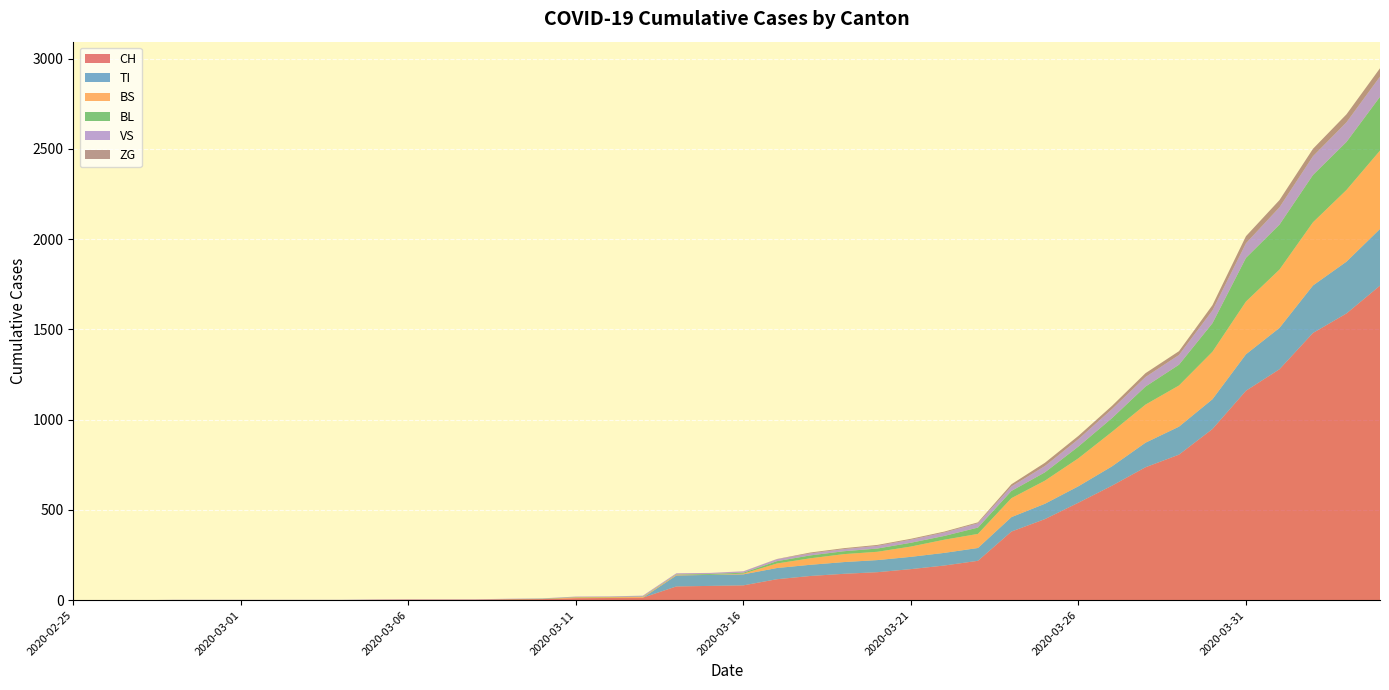

Reading right to left, what are all the values shown in this chart?

CH: 2020-04-04=1742	2020-04-03=1588	2020-04-02=1480	2020-04-01=1279	2020-03-31=1160	2020-03-30=948	2020-03-29=806	2020-03-28=736	2020-03-27=634	2020-03-26=540	2020-03-25=449	2020-03-24=380	2020-03-23=218	2020-03-22=192	2020-03-21=172	2020-03-20=155	2020-03-19=146	2020-03-18=134	2020-03-17=116	2020-03-16=82	2020-03-15=79	2020-03-14=76	2020-03-13=14	2020-03-12=12	2020-03-11=11	2020-03-10=6	2020-03-09=5	2020-03-08=3	2020-03-07=3	2020-03-06=3	2020-03-05=2	2020-03-04=0	2020-03-03=0	2020-03-02=0	2020-03-01=0	2020-02-29=0	2020-02-28=0	2020-02-27=0	2020-02-26=0	2020-02-25=0
TI: 2020-04-04=314	2020-04-03=287	2020-04-02=263	2020-04-01=229	2020-03-31=202	2020-03-30=165	2020-03-29=155	2020-03-28=136	2020-03-27=107	2020-03-26=91	2020-03-25=85	2020-03-24=80	2020-03-23=71	2020-03-22=70	2020-03-21=68	2020-03-20=67	2020-03-19=65	2020-03-18=62	2020-03-17=62	2020-03-16=61	2020-03-15=61	2020-03-14=61	2020-03-13=0	2020-03-12=0	2020-03-11=0	2020-03-10=0	2020-03-09=0	2020-03-08=0	2020-03-07=0	2020-03-06=0	2020-03-05=0	2020-03-04=0	2020-03-03=0	2020-03-02=0	2020-03-01=0	2020-02-29=0	2020-02-28=0	2020-02-27=0	2020-02-26=0	2020-02-25=0
BS: 2020-04-04=434	2020-04-03=397	2020-04-02=350	2020-04-01=323	2020-03-31=292	2020-03-30=263	2020-03-29=228	2020-03-28=211	2020-03-27=191	2020-03-26=155	2020-03-25=128	2020-03-24=105	2020-03-23=78	2020-03-22=73	2020-03-21=57	2020-03-20=46	2020-03-19=44	2020-03-18=36	2020-03-17=25	2020-03-16=4	2020-03-15=0	2020-03-14=4	2020-03-13=4	2020-03-12=4	2020-03-11=4	2020-03-10=0	2020-03-09=0	2020-03-08=0	2020-03-07=0	2020-03-06=0	2020-03-05=0	2020-03-04=0	2020-03-03=0	2020-03-02=0	2020-03-01=0	2020-02-29=0	2020-02-28=0	2020-02-27=0	2020-02-26=0	2020-02-25=0
BL: 2020-04-04=298	2020-04-03=266	2020-04-02=262	2020-04-01=249	2020-03-31=242	2020-03-30=158	2020-03-29=115	2020-03-28=100	2020-03-27=76	2020-03-26=65	2020-03-25=46	2020-03-24=40	2020-03-23=35	2020-03-22=21	2020-03-21=21	2020-03-20=18	2020-03-19=16	2020-03-18=16	2020-03-17=13	2020-03-16=5	2020-03-15=5	2020-03-14=2	2020-03-13=2	2020-03-12=2	2020-03-11=2	2020-03-10=2	2020-03-09=1	2020-03-08=0	2020-03-07=0	2020-03-06=0	2020-03-05=0	2020-03-04=0	2020-03-03=0	2020-03-02=0	2020-03-01=0	2020-02-29=0	2020-02-28=0	2020-02-27=0	2020-02-26=0	2020-02-25=0
VS: 2020-04-04=112	2020-04-03=109	2020-04-02=104	2020-04-01=96	2020-03-31=81	2020-03-30=71	2020-03-29=54	2020-03-28=53	2020-03-27=50	2020-03-26=41	2020-03-25=35	2020-03-24=25	2020-03-23=24	2020-03-22=19	2020-03-21=17	2020-03-20=15	2020-03-19=12	2020-03-18=11	2020-03-17=11	2020-03-16=8	2020-03-15=6	2020-03-14=6	2020-03-13=5	2020-03-12=3	2020-03-11=3	2020-03-10=2	2020-03-09=2	2020-03-08=2	2020-03-07=2	2020-03-06=2	2020-03-05=2	2020-03-04=2	2020-03-03=2	2020-03-02=2	2020-03-01=2	2020-02-29=2	2020-02-28=2	2020-02-27=0	2020-02-26=0	2020-02-25=0
ZG: 2020-04-04=46	2020-04-03=44	2020-04-02=41	2020-04-01=40	2020-03-31=39	2020-03-30=29	2020-03-29=21	2020-03-28=21	2020-03-27=18	2020-03-26=18	2020-03-25=18	2020-03-24=12	2020-03-23=5	2020-03-22=5	2020-03-21=5	2020-03-20=5	2020-03-19=5	2020-03-18=5	2020-03-17=1	2020-03-16=0	2020-03-15=0	2020-03-14=0	2020-03-13=0	2020-03-12=0	2020-03-11=0	2020-03-10=0	2020-03-09=0	2020-03-08=0	2020-03-07=0	2020-03-06=0	2020-03-05=0	2020-03-04=0	2020-03-03=0	2020-03-02=0	2020-03-01=0	2020-02-29=0	2020-02-28=0	2020-02-27=0	2020-02-26=0	2020-02-25=0